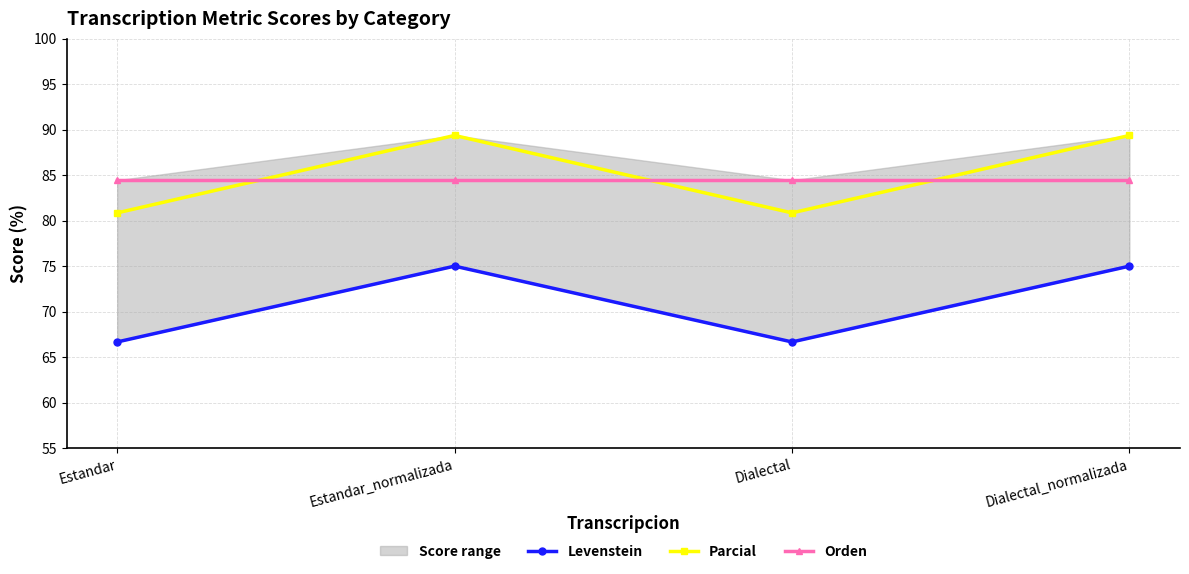

What is the label of the 4th point from the right?

Estandar